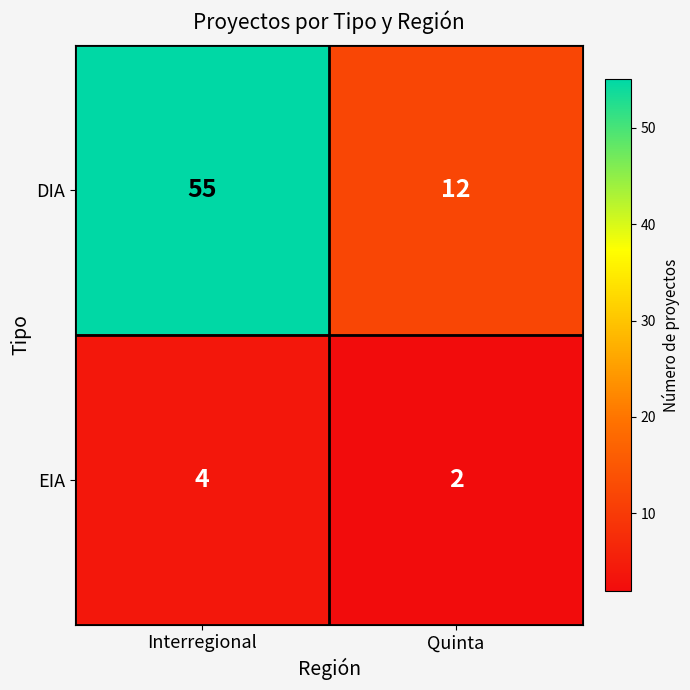

Reading left to right, extract all data points from this chart.

DIA: 55	12
EIA: 4	2